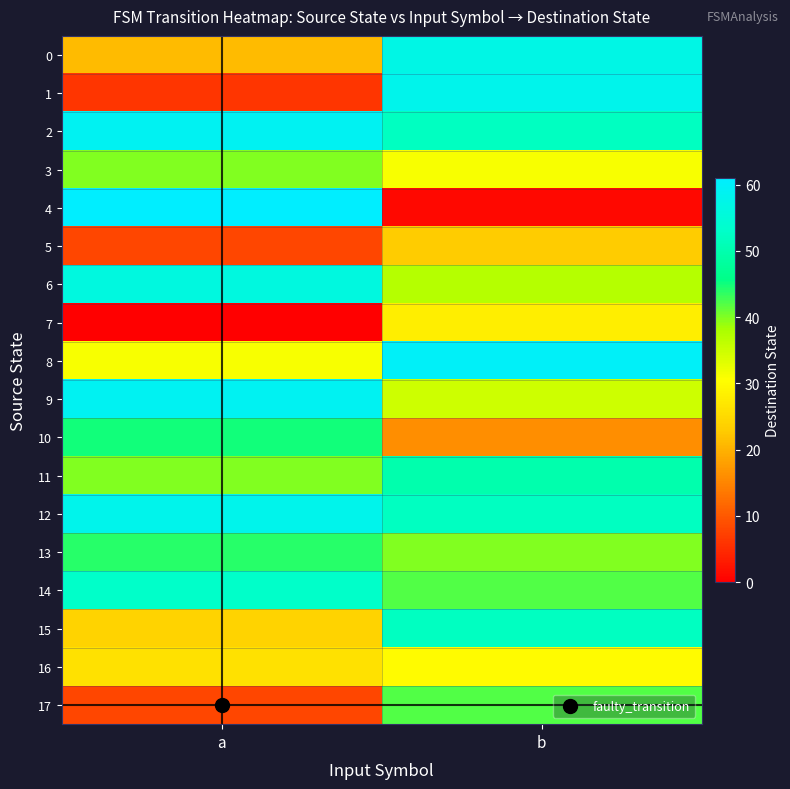

What is the total value across all series at b?

706